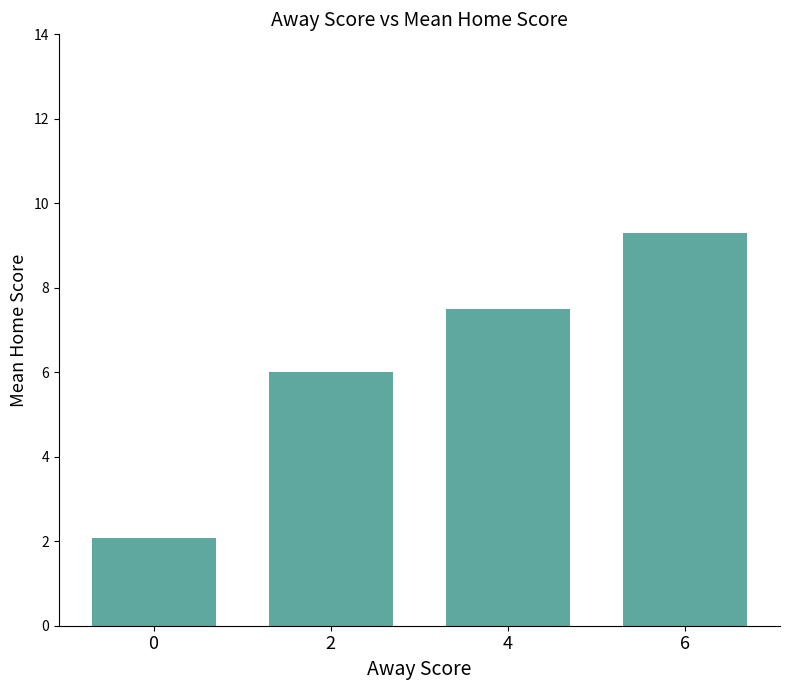

Reading right to left, extract all data points from this chart.

6=9.3	4=7.5	2=6.0	0=2.1